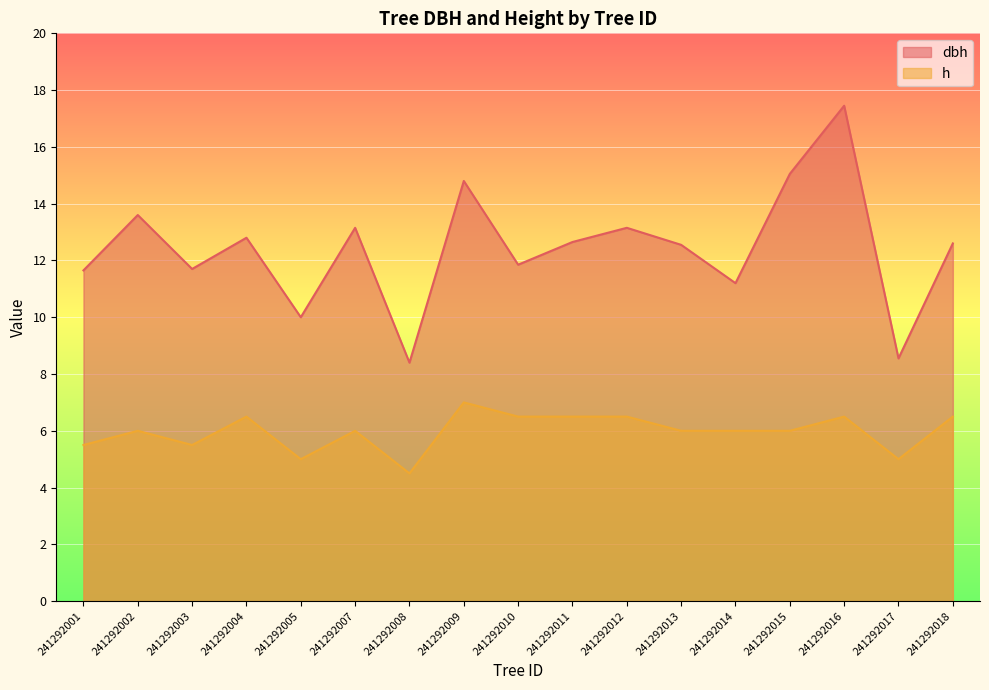

True or false: h and dbh cross at least once.

False